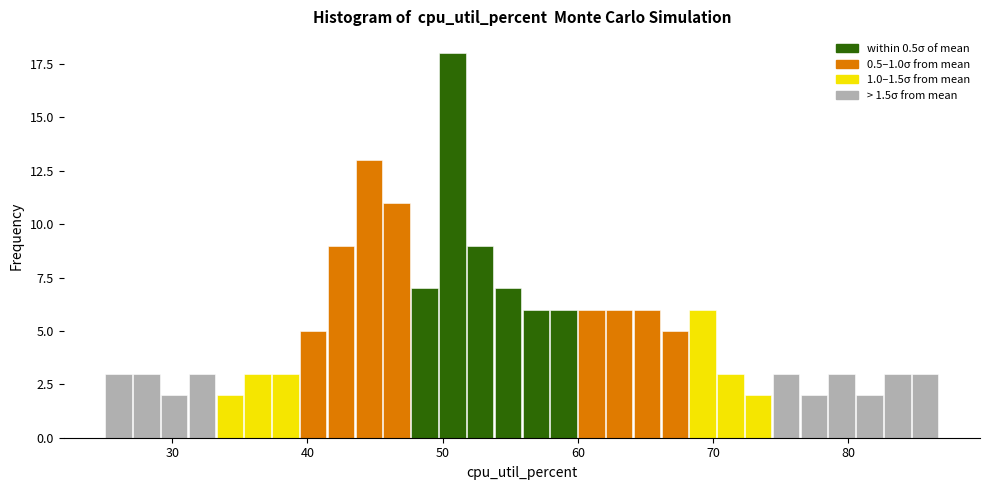

Read against the x-axis, roughly where is the centre of the tallest bar?

51